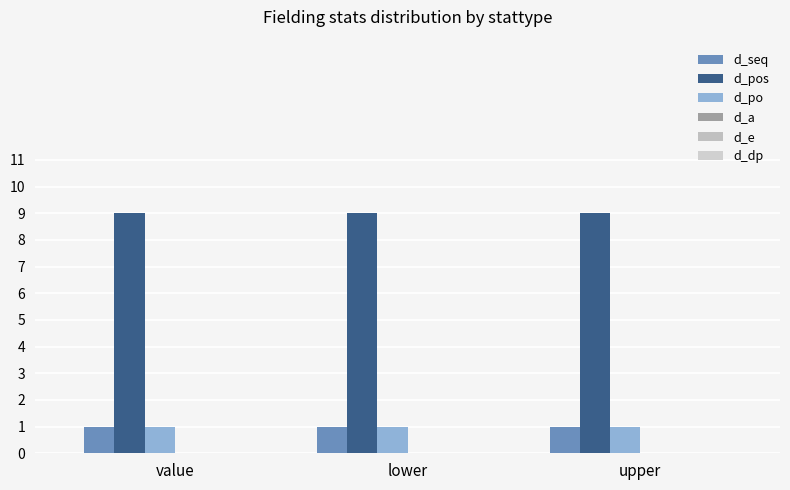

Reading left to right, transcribe all the data shown in this chart.

d_seq: value=1	lower=1	upper=1
d_pos: value=9	lower=9	upper=9
d_po: value=1	lower=1	upper=1
d_a: value=0	lower=0	upper=0
d_e: value=0	lower=0	upper=0
d_dp: value=0	lower=0	upper=0